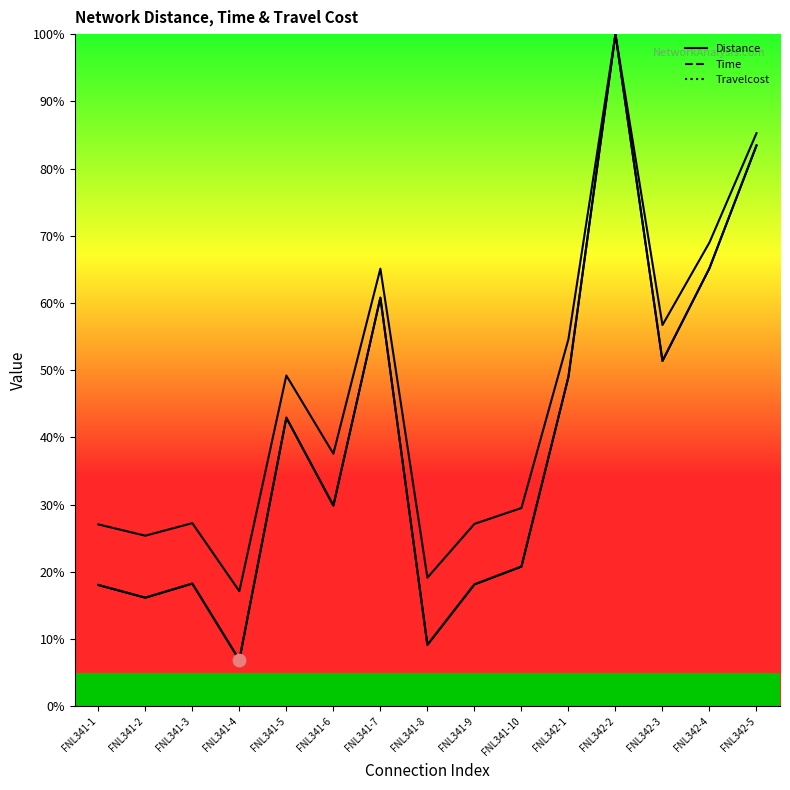

Which series reaches the maximum Y coordinate?

Distance